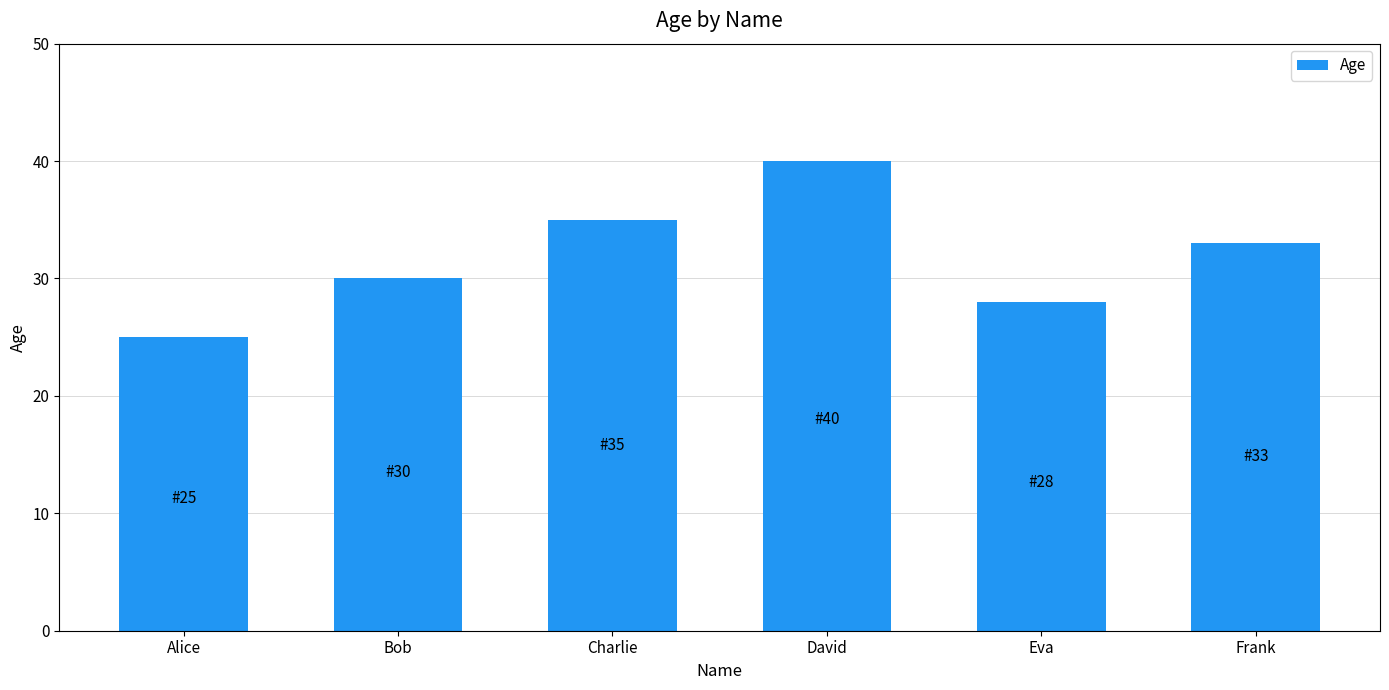

At which category does the chart reach its peak across all series?

David